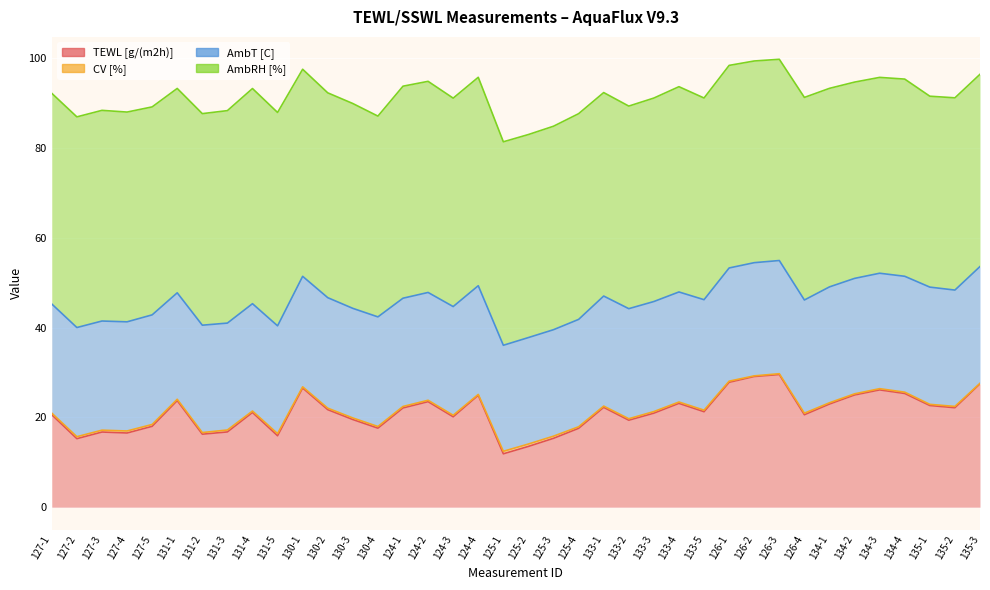

At which category does TEWL [g/(m2h)] reach its first local peak?

127-3